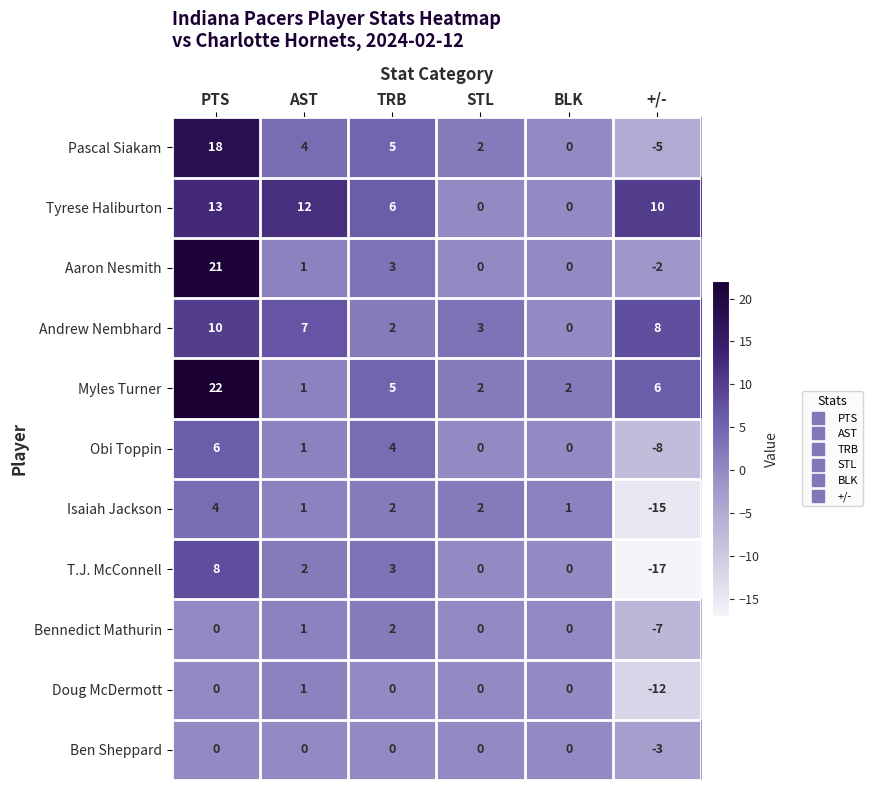

Which category has the lowest value in the Myles Turner series?

AST